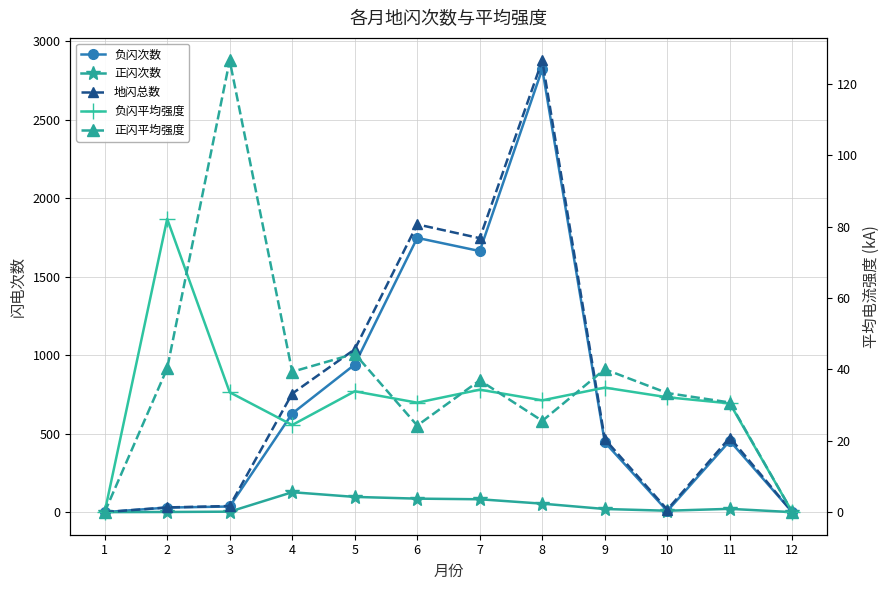

Does the chart have visible grid lines?

Yes